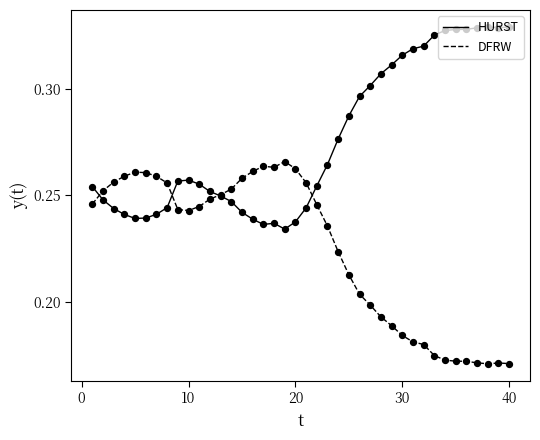

Which series has the largest total across all categories?

HURST